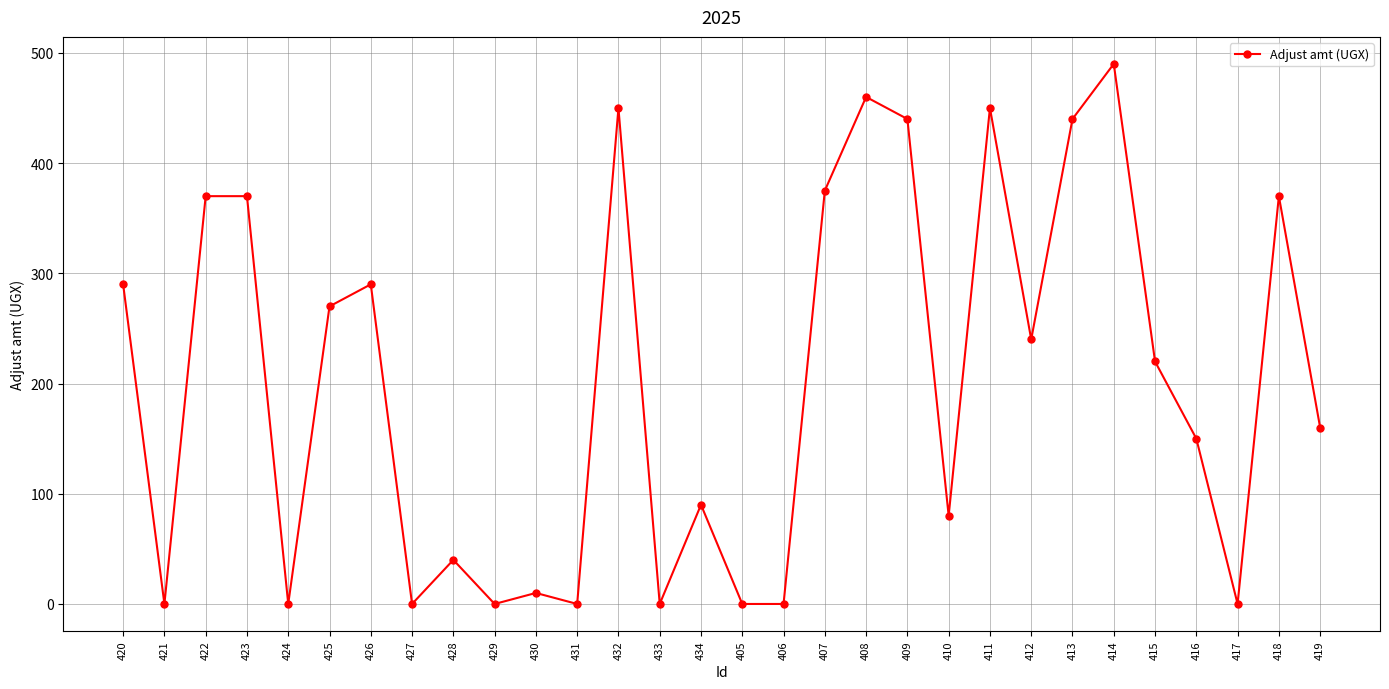

Which has a higher value, 415 or 424?

415